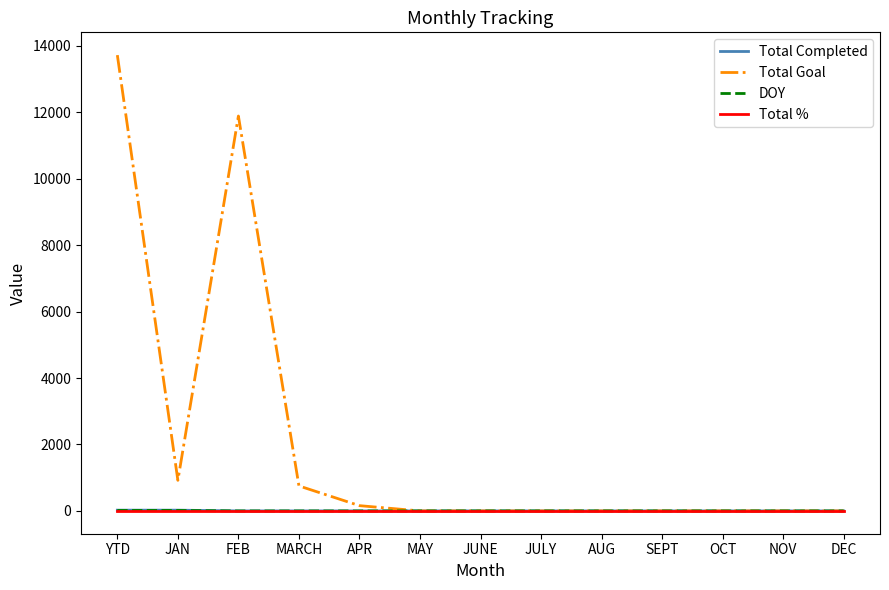

Is it true that DOY equals 0 at JULY?

True